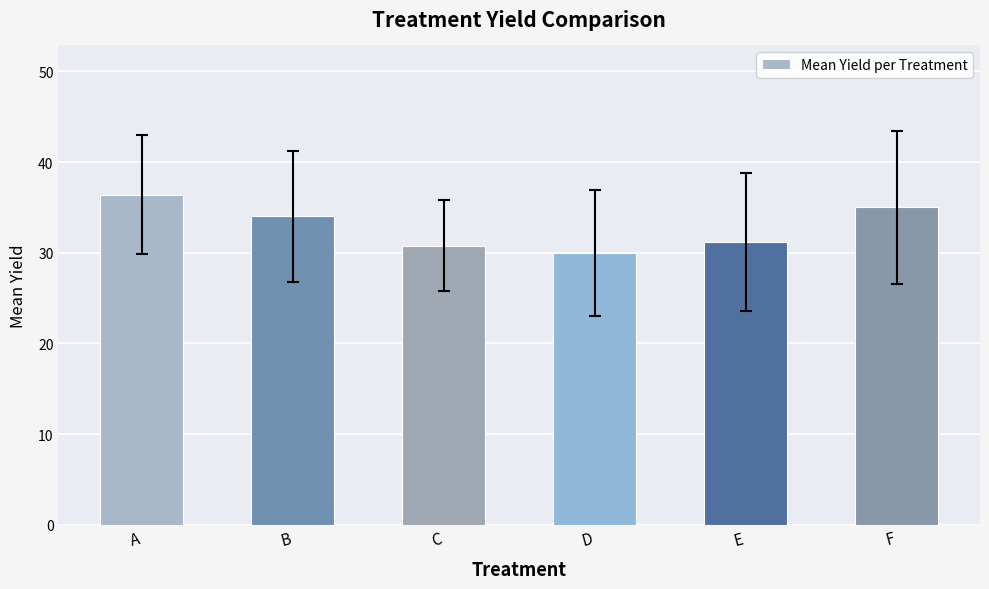

Are the bars horizontal?

No